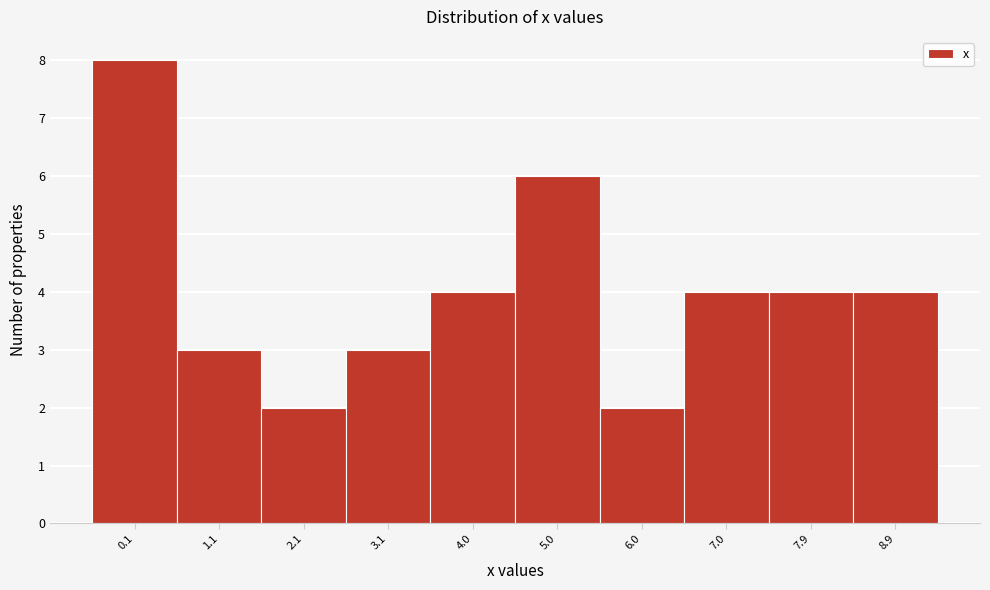

Reading left to right, what are all the values shown in this chart?

0.1=8	1.1=3	2.1=2	3.1=3	4.0=4	5.0=6	6.0=2	7.0=4	7.9=4	8.9=4